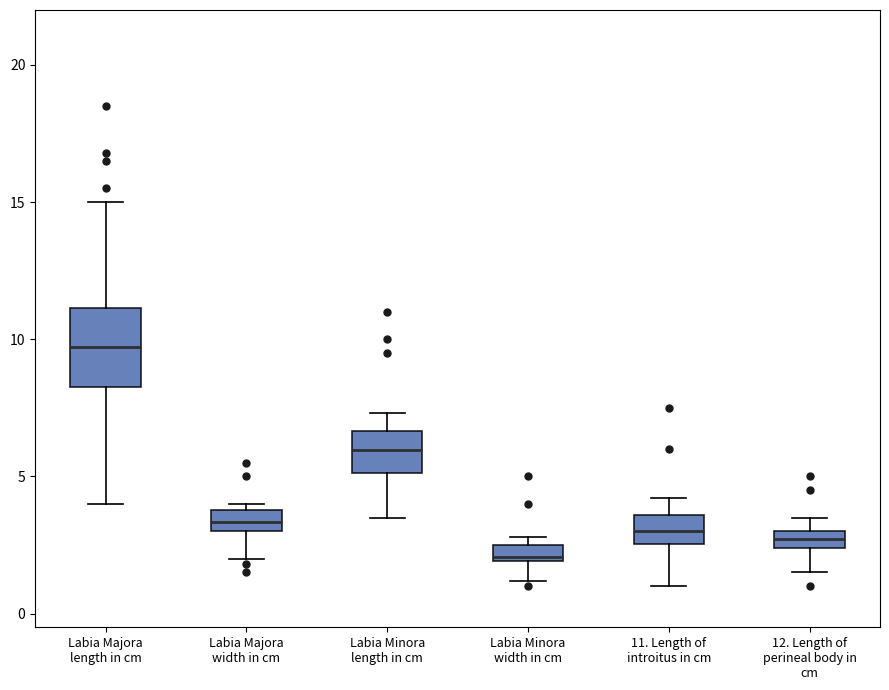

Which box has the lowest median line?

Labia Minora width in cm